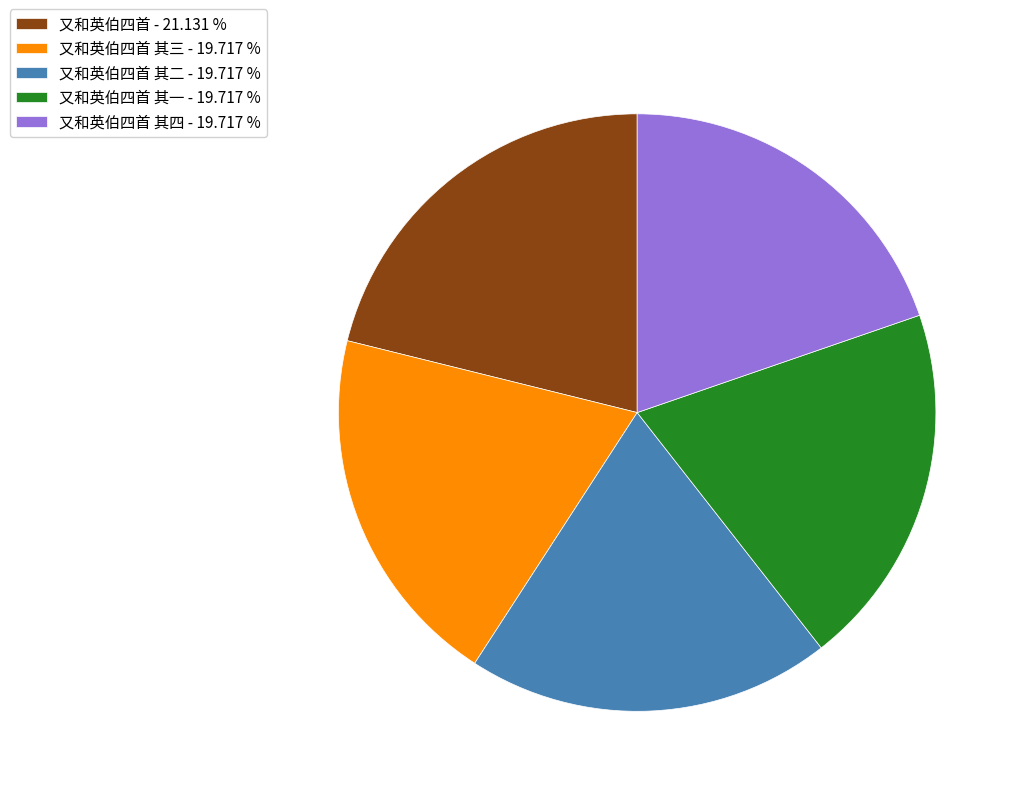

Is there any slice that represents more than half of the pie?

No